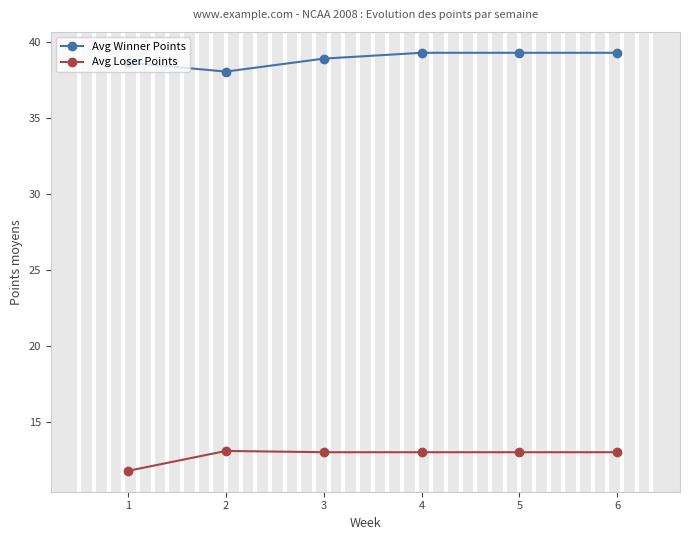

True or false: Avg Winner Points and Avg Loser Points intersect in this chart.

False